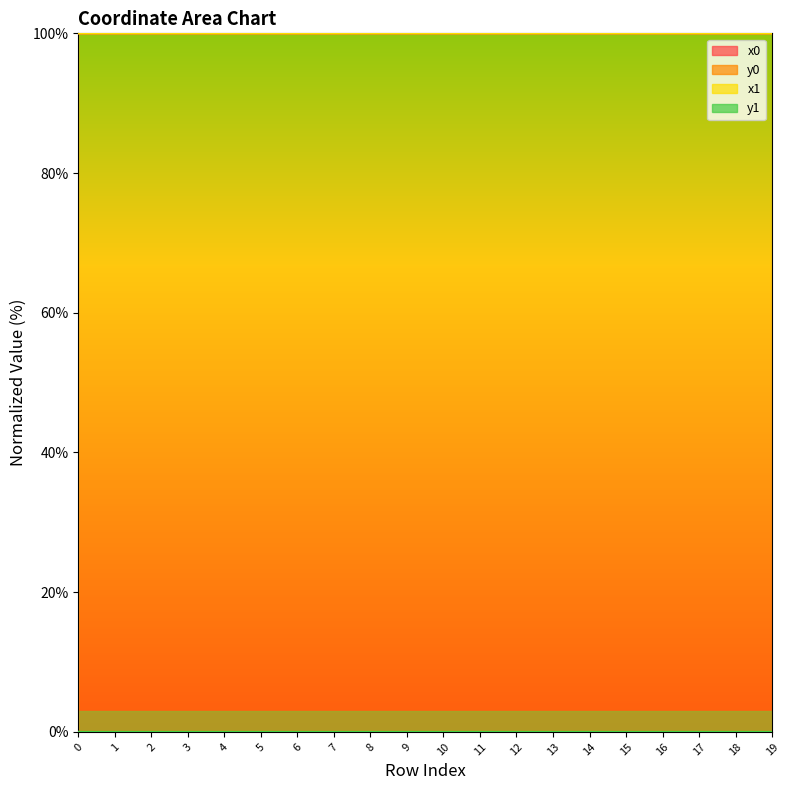

Reading left to right, transcribe all the data shown in this chart.

x0: 0=100.0	1=100.0	2=100.0	3=100.0	4=100.0	5=100.0	6=100.0	7=100.0	8=100.0	9=100.0	10=100.0	11=100.0	12=100.0	13=100.0	14=100.0	15=100.0	16=100.0	17=100.0	18=100.0	19=100.0
y0: 0=0.0	1=0.0	2=0.0	3=0.0	4=0.0	5=0.0	6=0.0	7=0.0	8=0.0	9=0.0	10=0.0	11=0.0	12=0.0	13=0.0	14=0.0	15=0.0	16=0.0	17=0.0	18=0.0	19=0.0
x1: 0=100.0	1=100.0	2=100.0	3=100.0	4=100.0	5=100.0	6=100.0	7=100.0	8=100.0	9=100.0	10=100.0	11=100.0	12=100.0	13=100.0	14=100.0	15=100.0	16=100.0	17=100.0	18=100.0	19=100.0
y1: 0=0.0	1=0.0	2=0.0	3=0.0	4=0.0	5=0.0	6=0.0	7=0.0	8=0.0	9=0.0	10=0.0	11=0.0	12=0.0	13=0.0	14=0.0	15=0.0	16=0.0	17=0.0	18=0.0	19=0.0